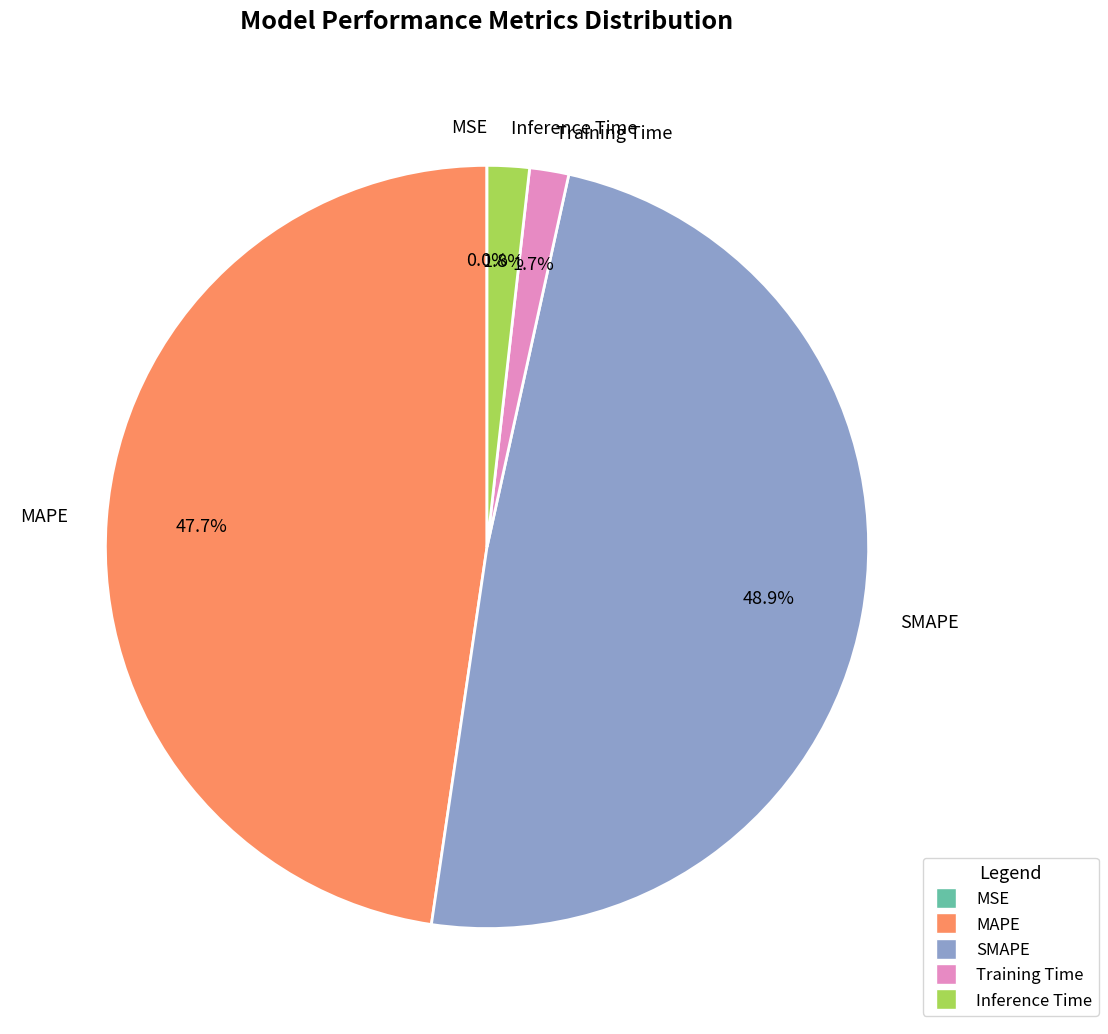

Does MAPE account for over 50% of the chart?

No